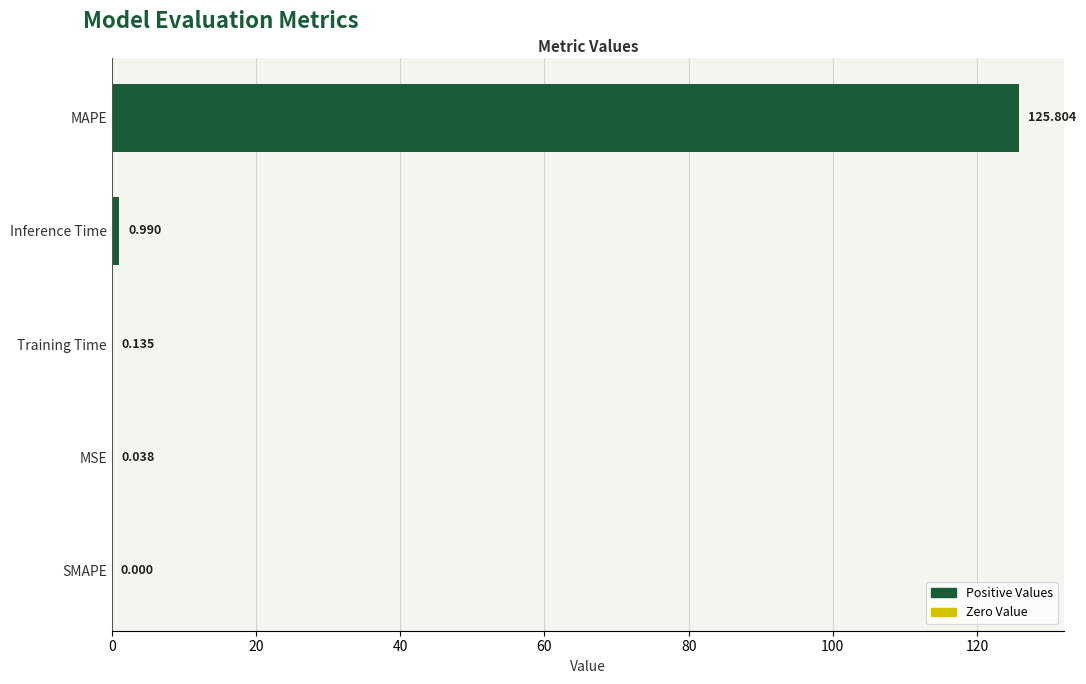

How many values are above zero?

4